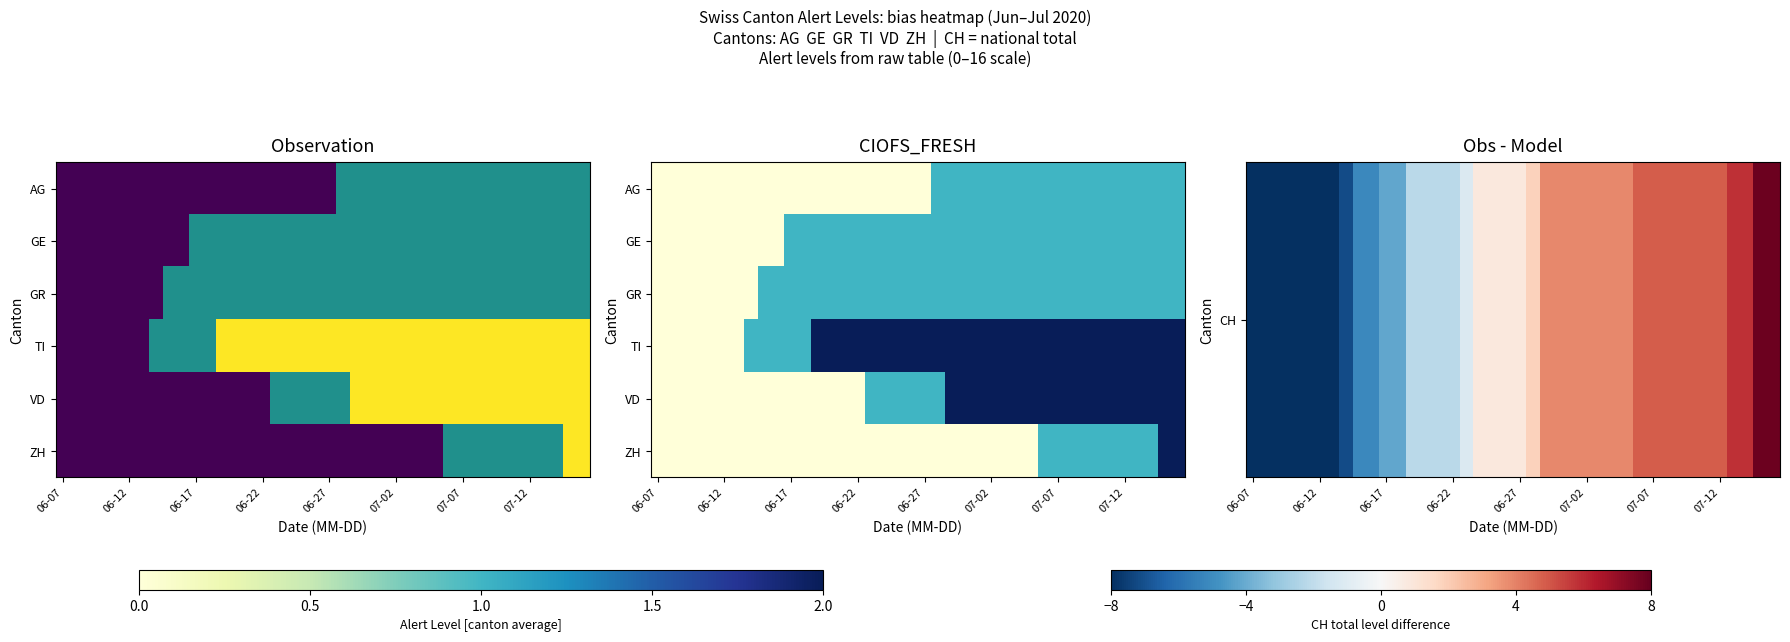

At which category does the chart reach its minimum across all series?

06-07